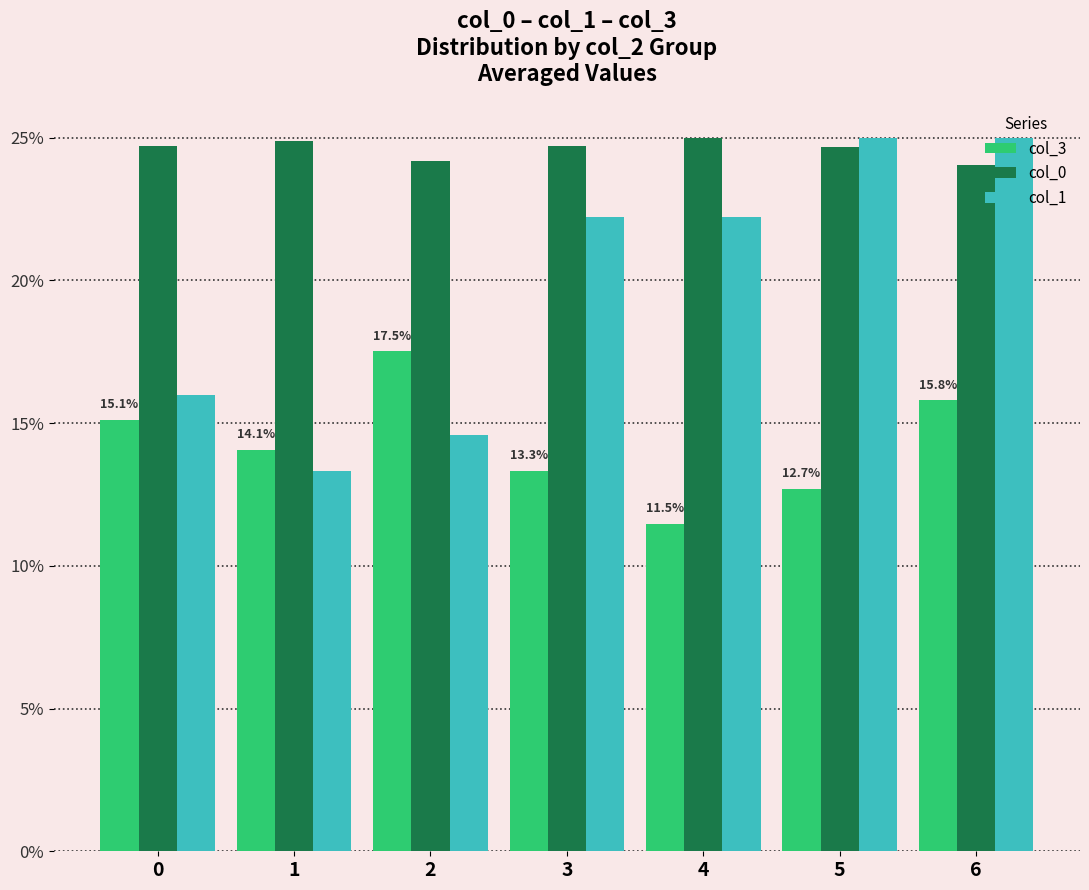

Is it true that col_3 equals 3.1 at 4?

False